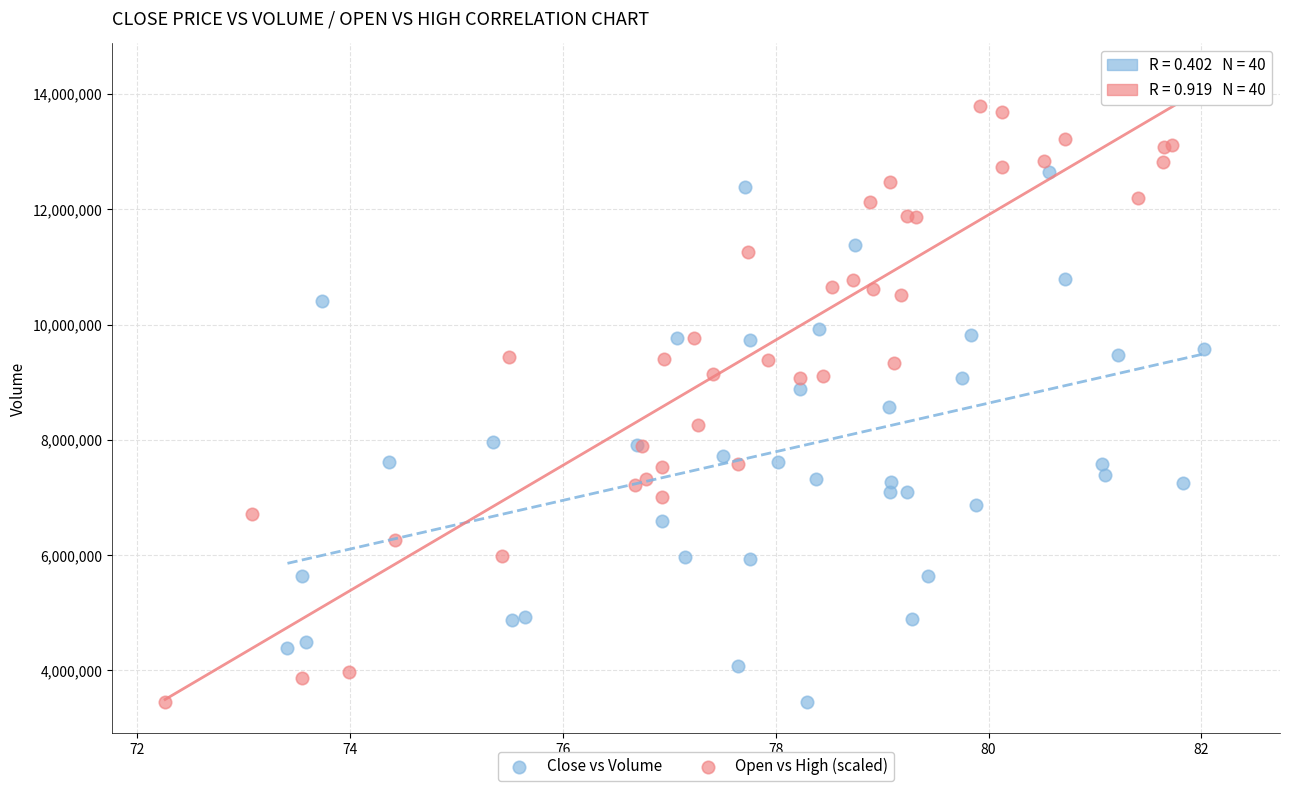

What are all the series names shown in the legend?

Close vs Volume, Open vs High (scaled)